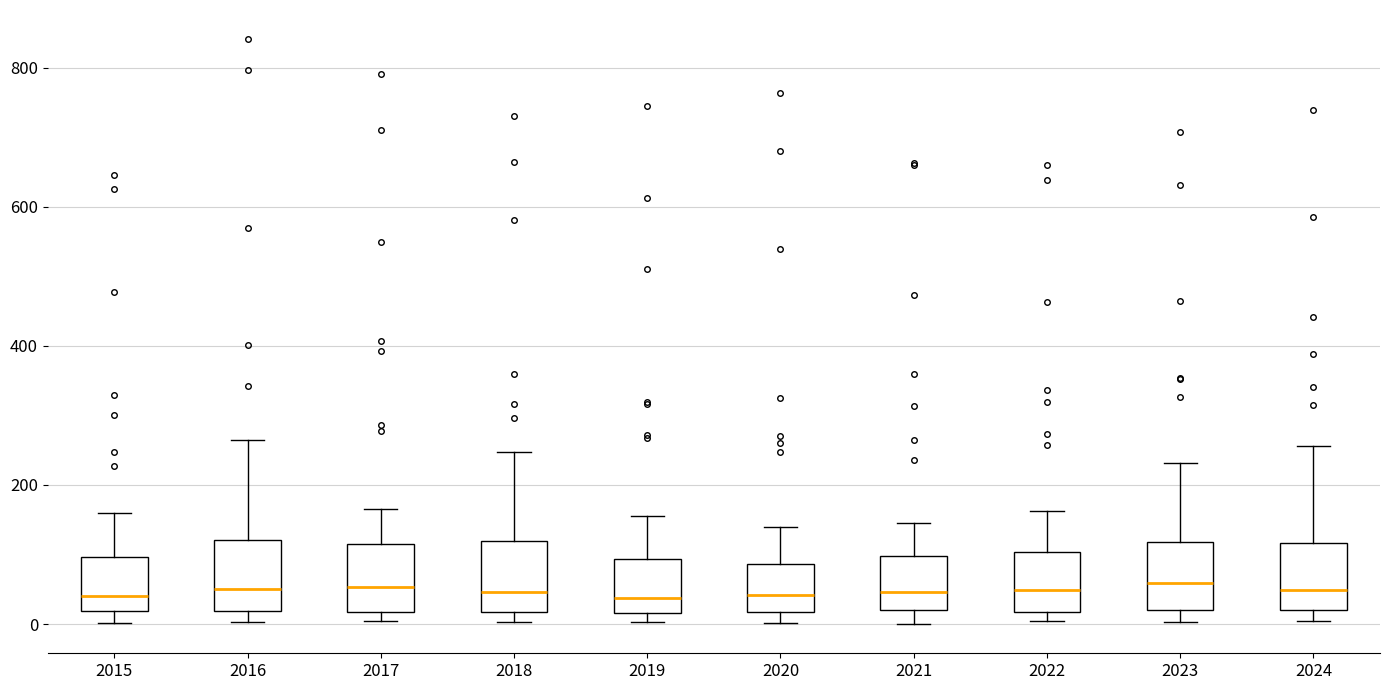

Reading left to right, transcribe this box plot: for each box, give where its median line is, the range the box spans, and where its two whiskers end, as read against the y-axis. The values are not printed on the chart, so give them approximately, as read against the axis.

2015: median 40, box 20 to 100, whiskers 0 to 160
2016: median 60, box 20 to 120, whiskers 0 to 260
2017: median 60, box 20 to 120, whiskers 0 to 160
2018: median 40, box 20 to 120, whiskers 0 to 240
2019: median 40, box 20 to 100, whiskers 0 to 160
2020: median 40, box 20 to 80, whiskers 0 to 140
2021: median 40, box 20 to 100, whiskers 0 to 140
2022: median 40, box 20 to 100, whiskers 0 to 160
2023: median 60, box 20 to 120, whiskers 0 to 240
2024: median 40, box 20 to 120, whiskers 0 to 260